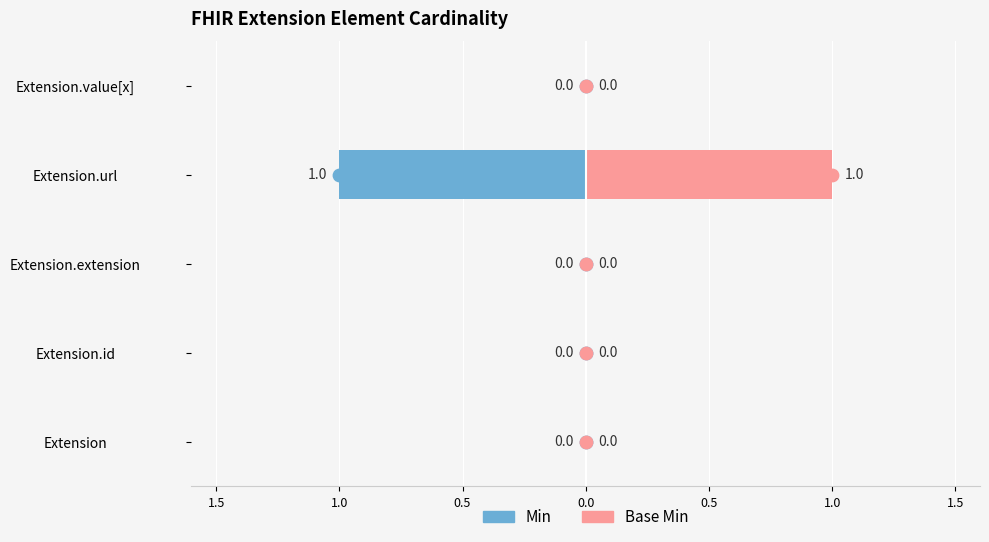

At how many categories does at least one series exceed 0?

1